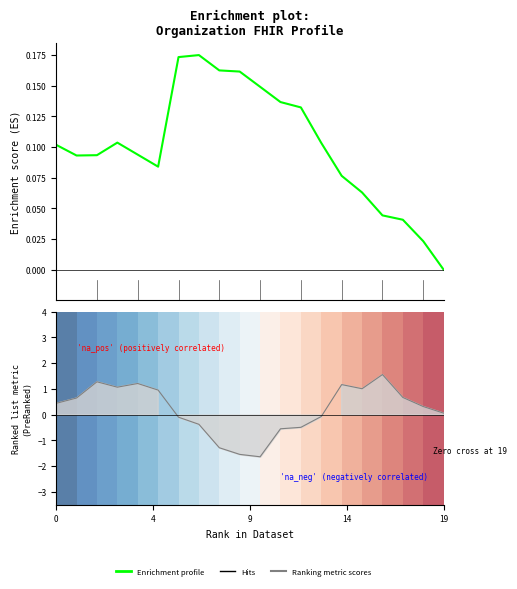

Reading right to left, extract all data points from this chart.

0.0	0.0	0.0	0.0	0.1	0.1	0.1	0.1	0.1	0.1	0.2	0.2	0.2	0.2	0.1	0.1	0.1	0.1	0.1	0.1